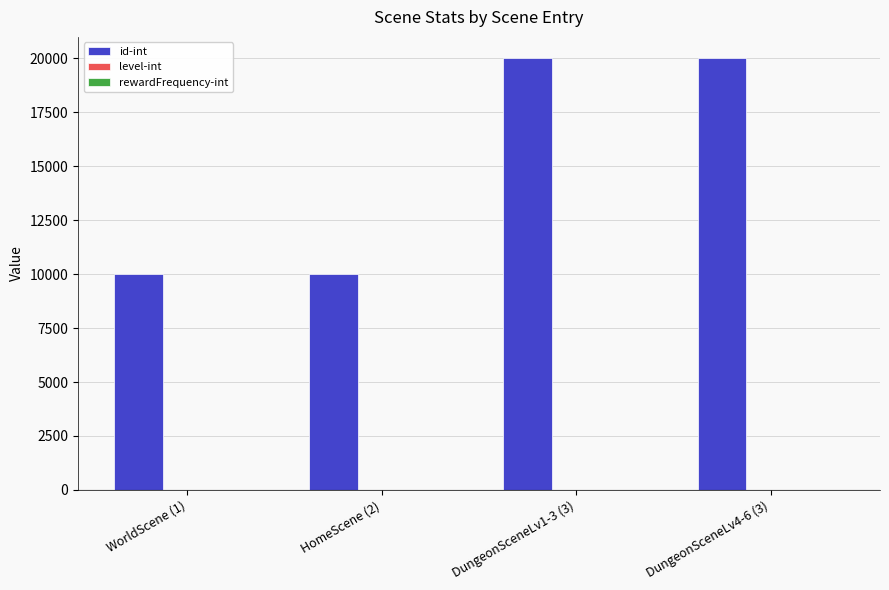

The value of id-int at DungeonSceneLv1-3 (3) is 20000. True or false?

True